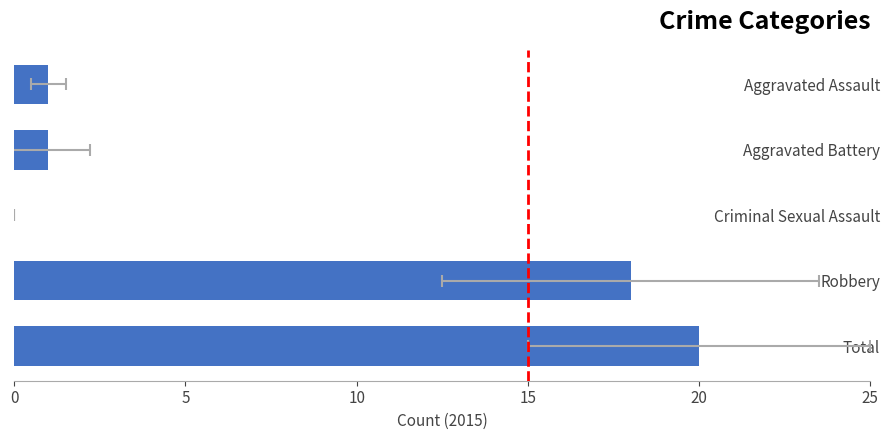

What is the maximum value shown in the chart?

20